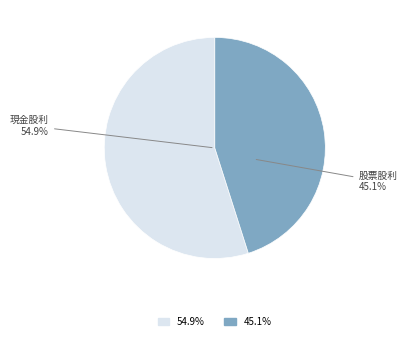

How many segments does this pie chart have?

2